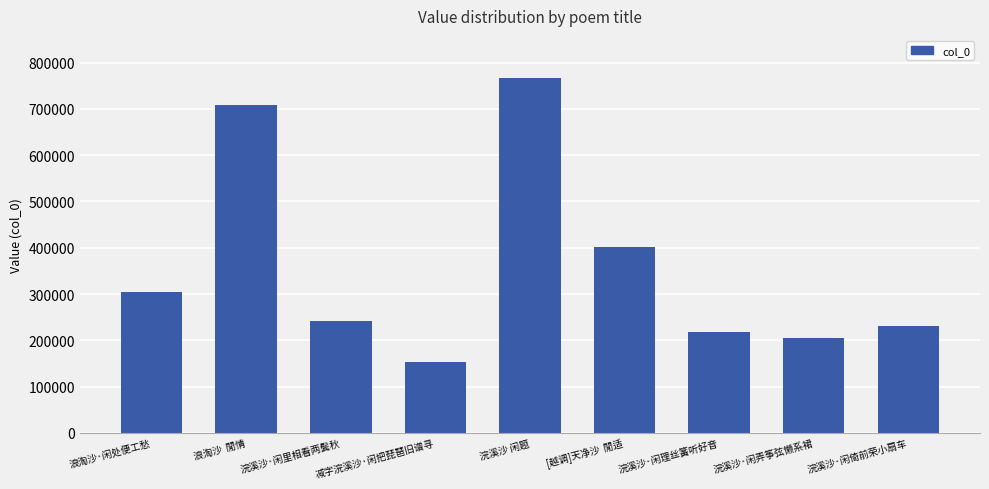

Rank the categories by value from highest to lowest.

浣溪沙 闲题, 浪淘沙  閒情, [越调]天净沙  閒适, 浪淘沙·闲处便工愁, 浣溪沙·闲里相看两鬓秋, 浣溪沙·闲倚前荣小扇车, 浣溪沙·闲理丝簧听好音, 浣溪沙·闲弄筝弦懒系裙, 减字浣溪沙·闲把琵琶旧谱寻